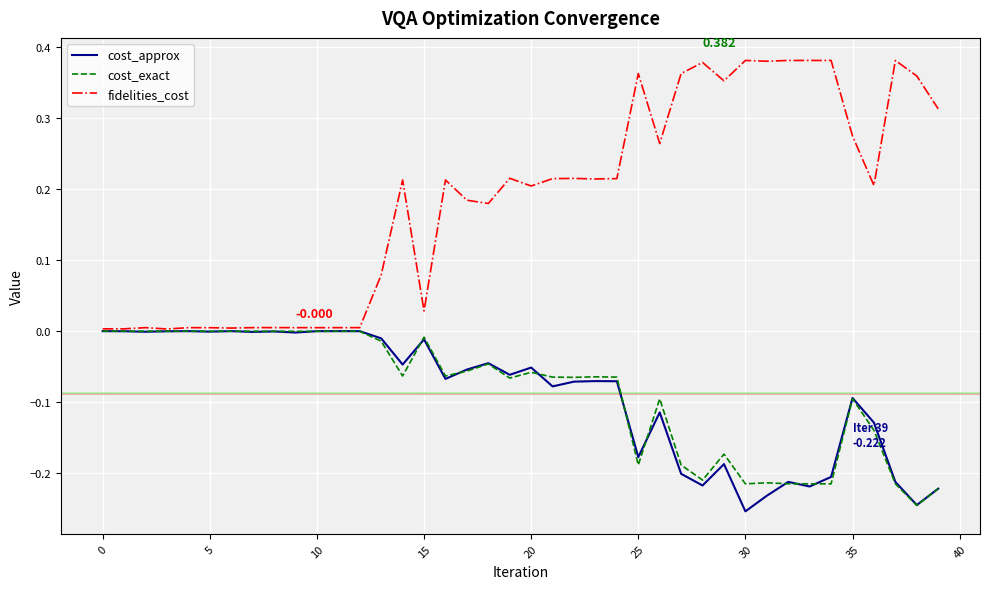

Which series has the largest total across all categories?

fidelities_cost